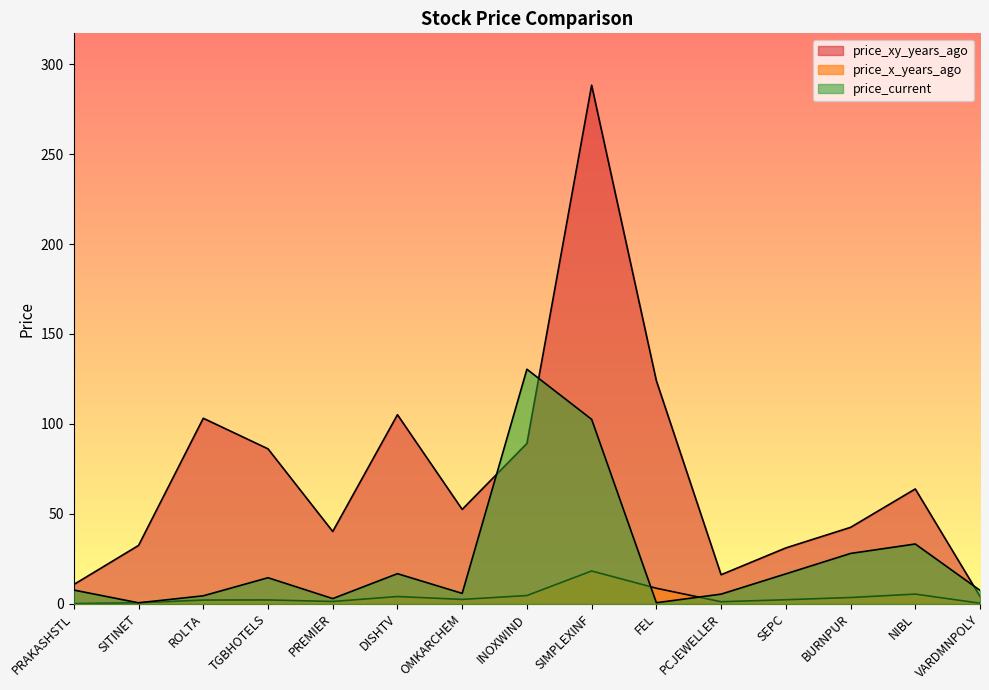

Rank the categories by price_current value from lowest to highest.

SITINET, FEL, PREMIER, ROLTA, PCJEWELLER, OMKARCHEM, VARDMNPOLY, PRAKASHSTL, TGBHOTELS, SEPC, DISHTV, BURNPUR, NIBL, SIMPLEXINF, INOXWIND